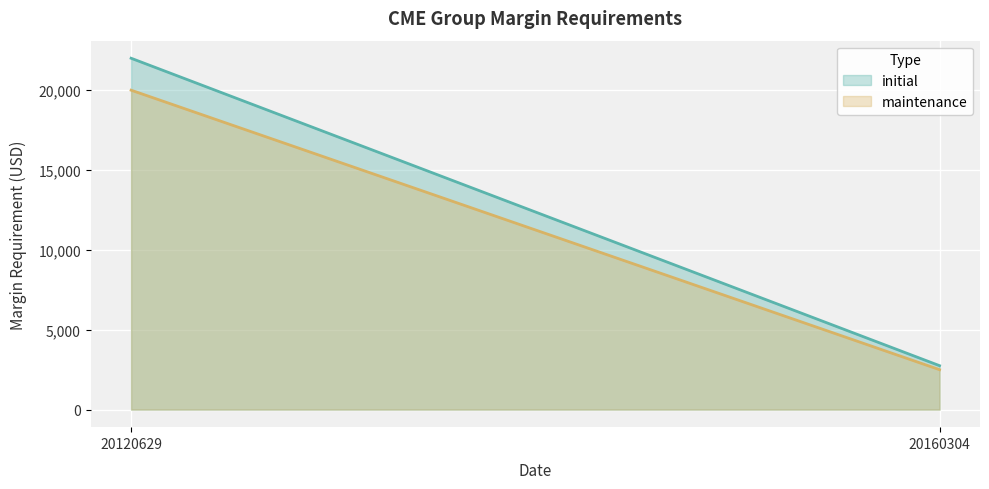

What is the difference between the highest and lowest values at 20160304?

250